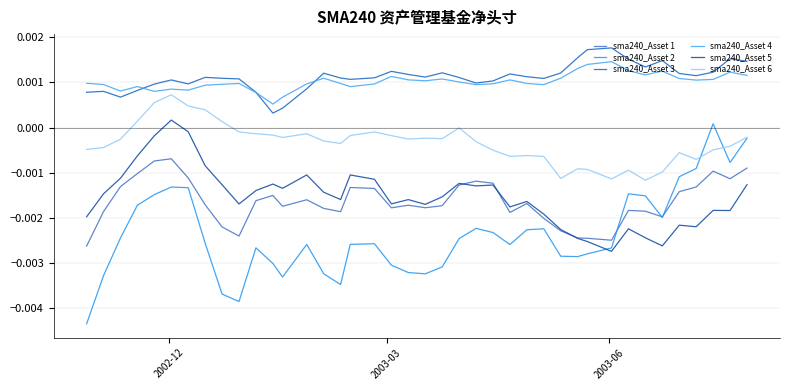

Count the number of categories in the chart.

40